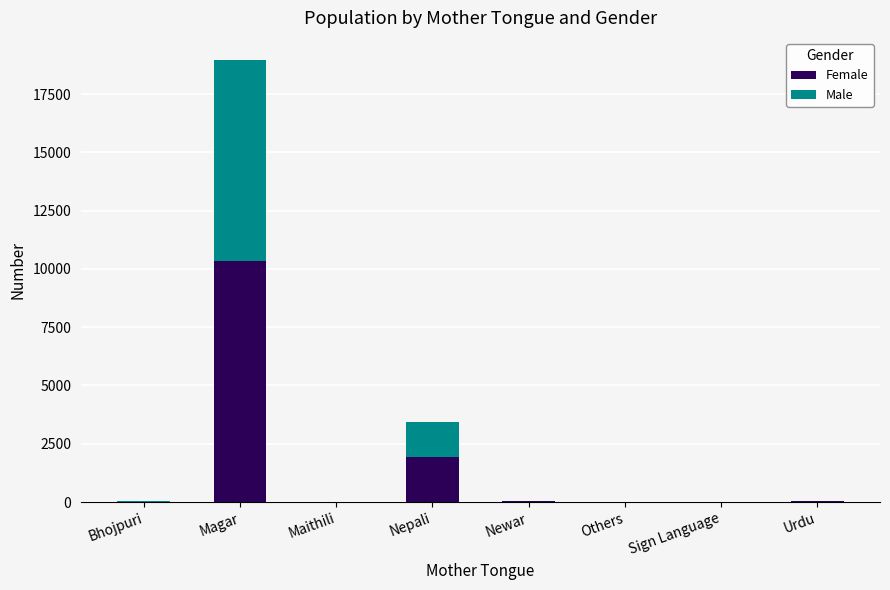

Are the bars horizontal?

No